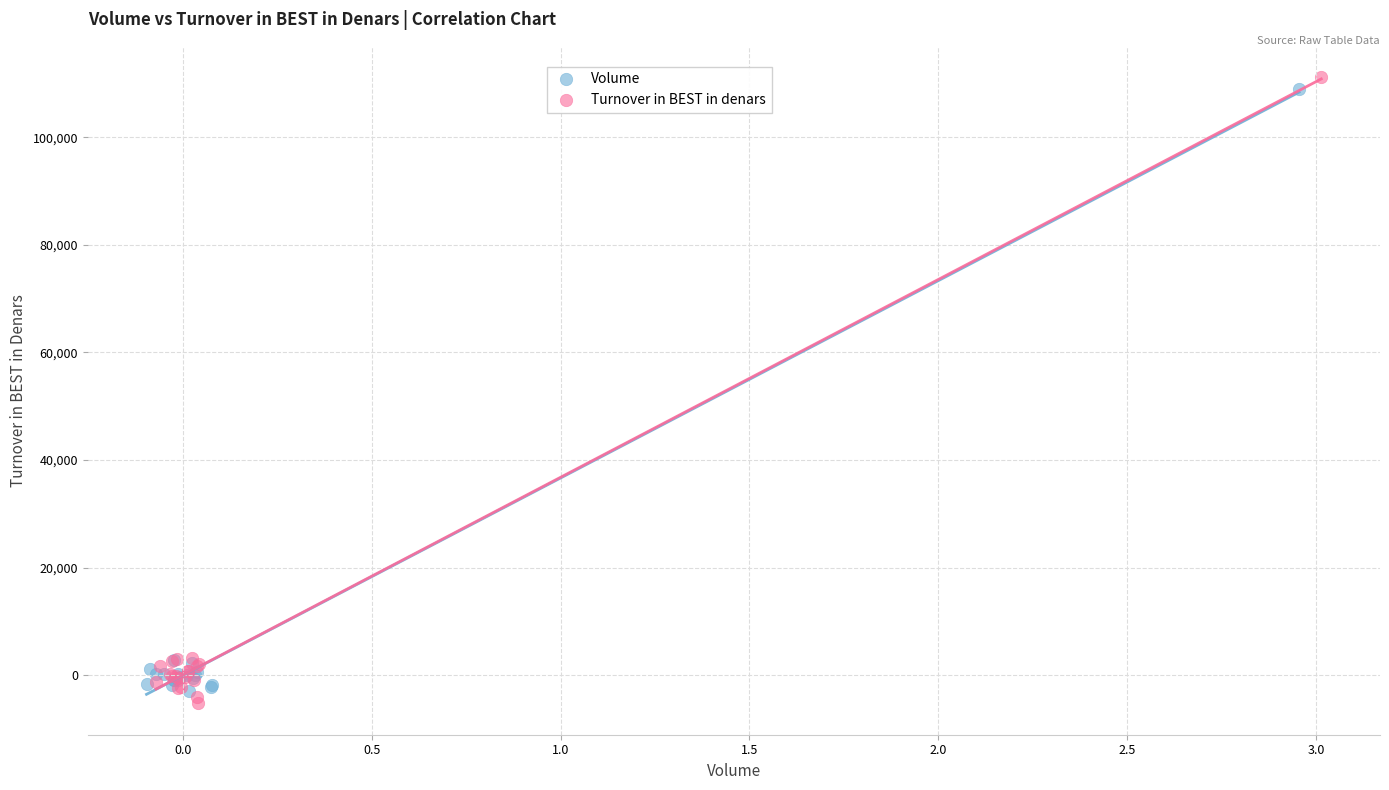

Which series reaches the maximum Y coordinate?

Turnover in BEST in denars